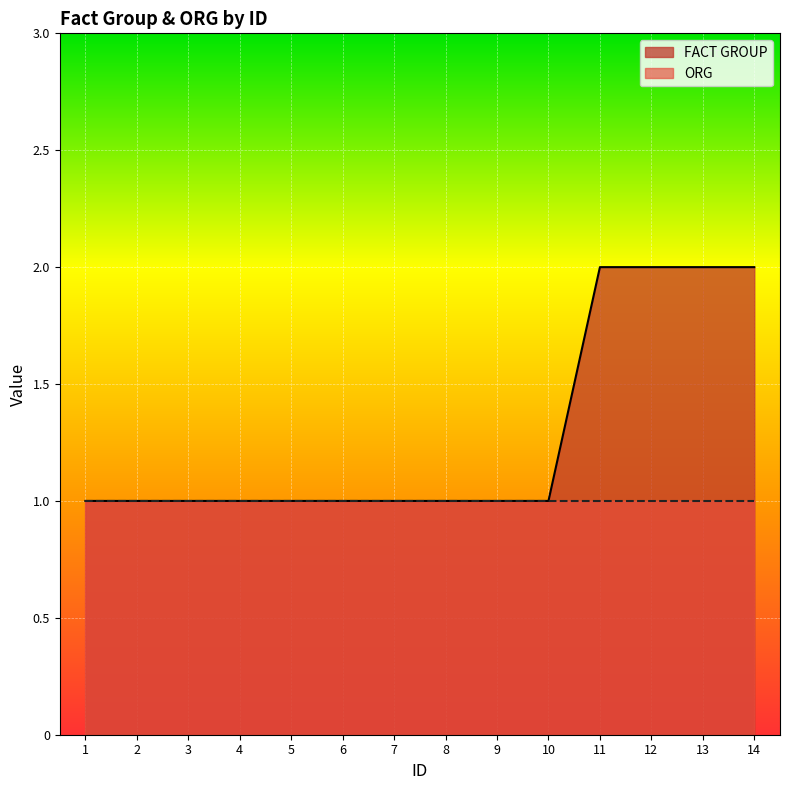

Is it true that the value at 5 is 2?

False